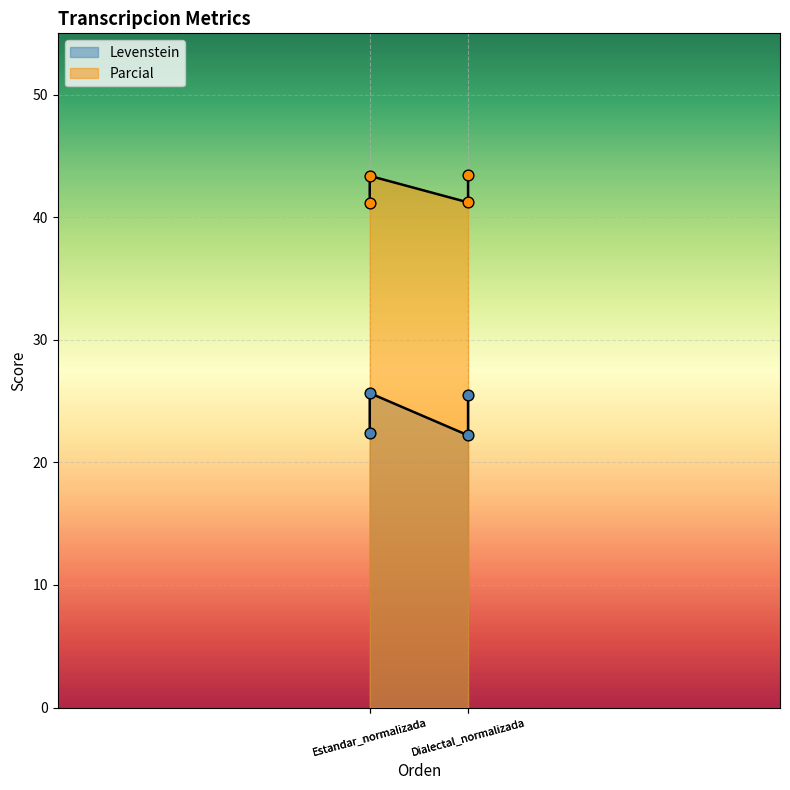

Which series has the largest total across all categories?

Parcial